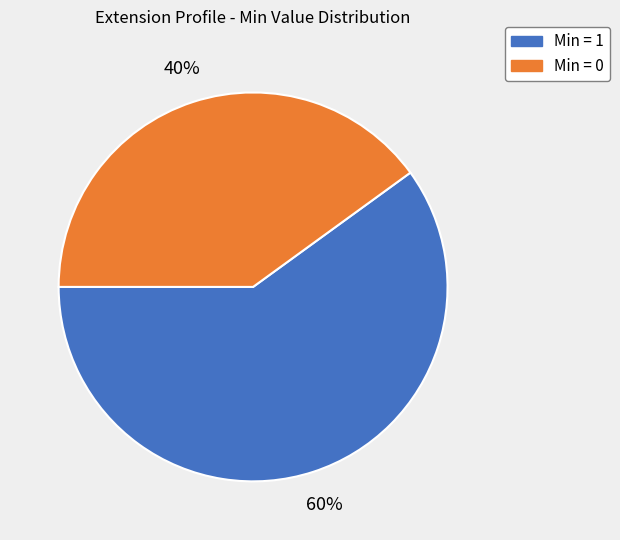

To the nearest percent, what is the average slice percentage?

50%